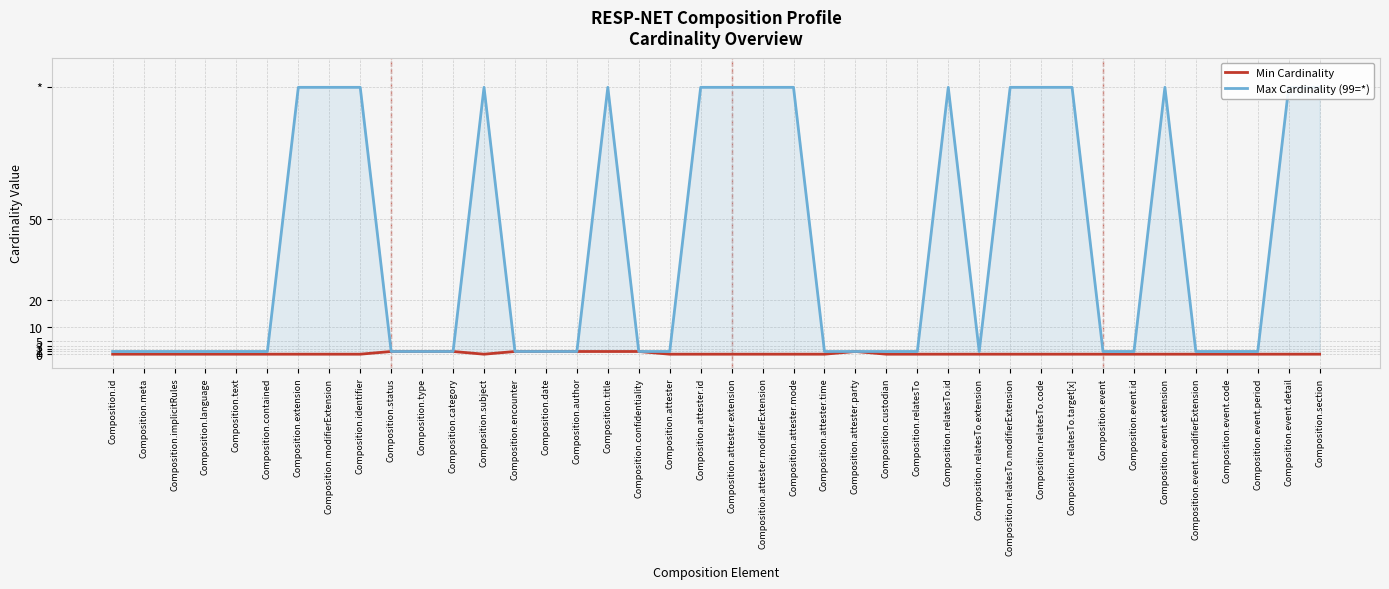

In Min Cardinality, how many points are lower than both neighbors (excluding endpoints)?

1